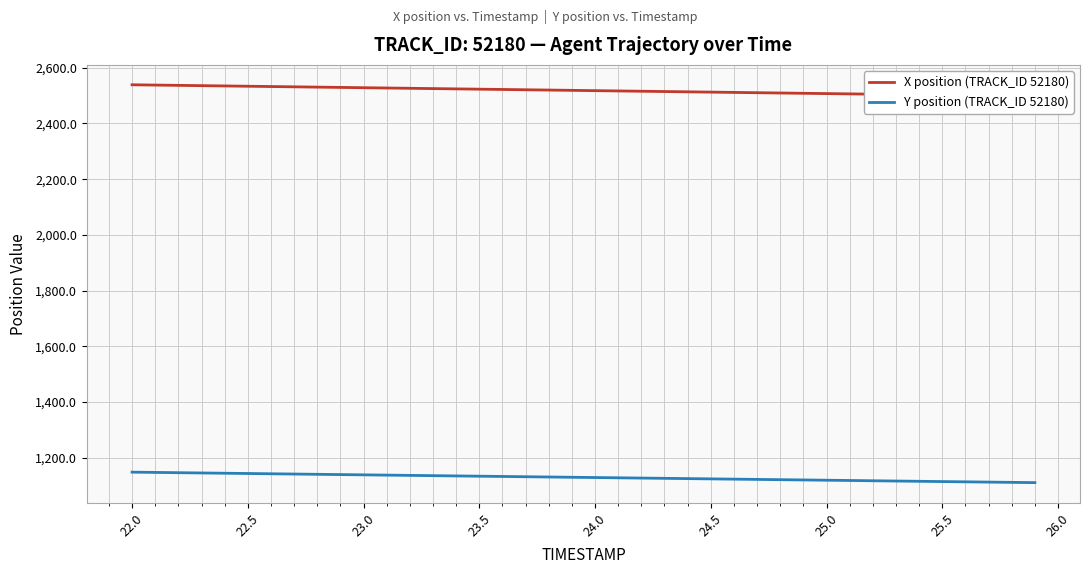

What is the maximum value for Y position (TRACK_ID 52180)?

1148.4